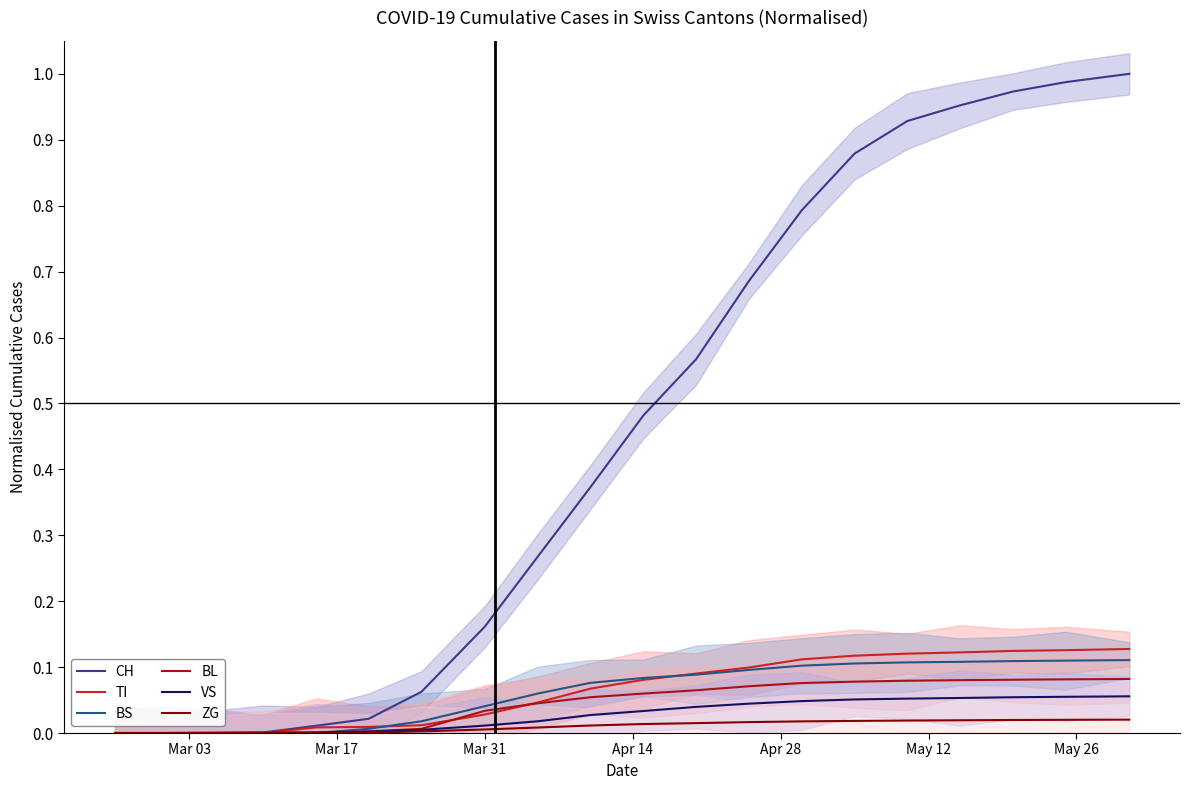

True or false: BL has a value of 0.0 at 12.

False